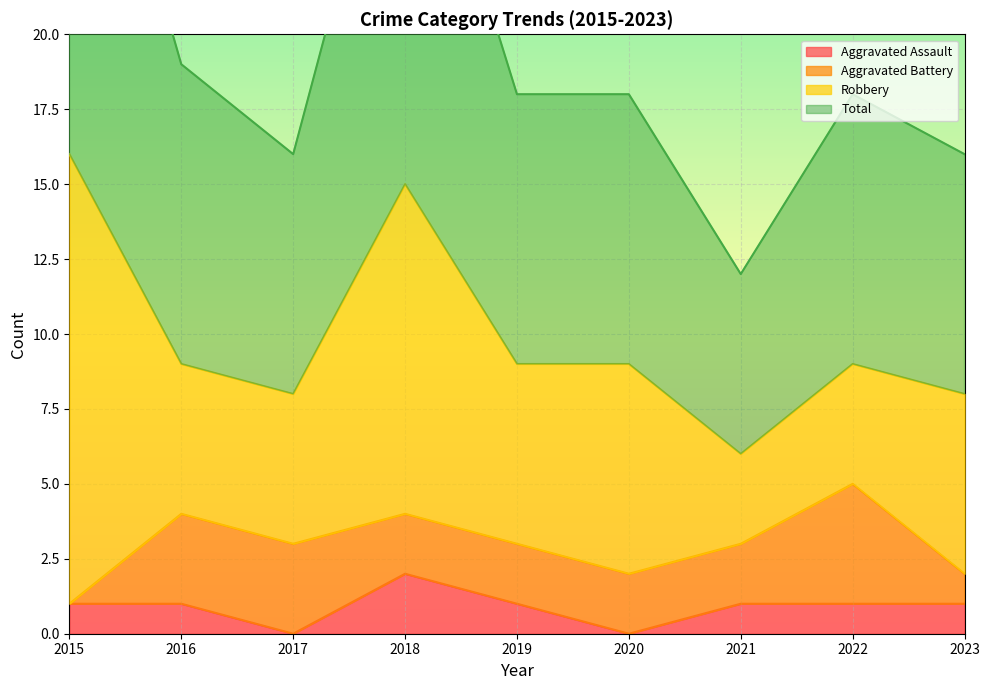

The Aggravated Assault series shows 1 at 2017. True or false?

False